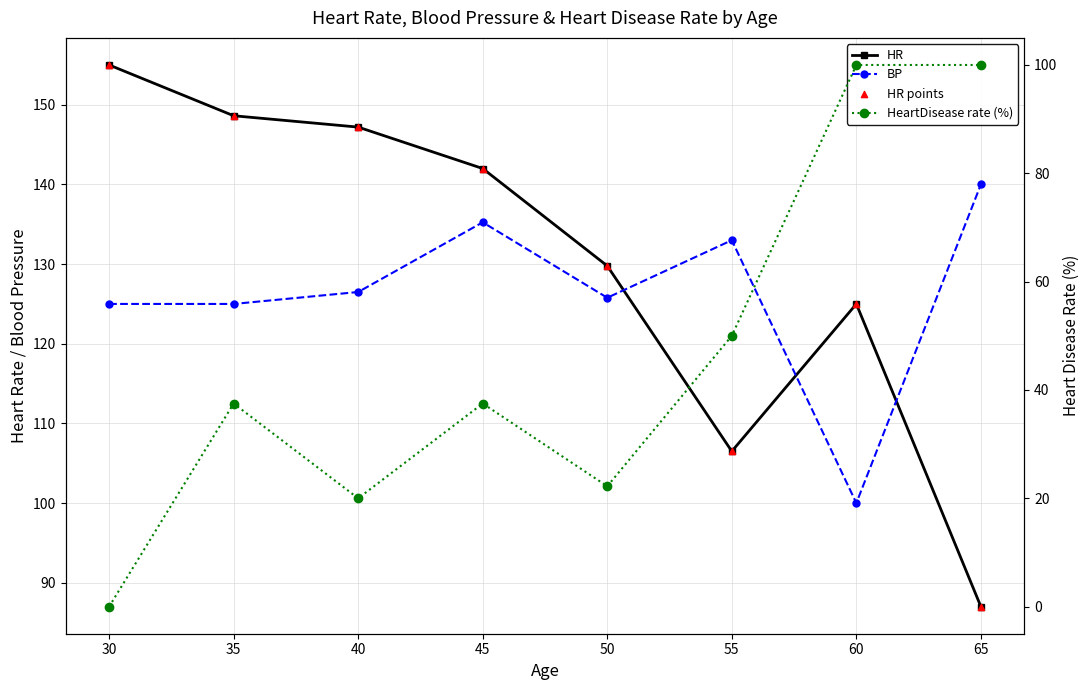

Which series contains the highest Y value?

HR